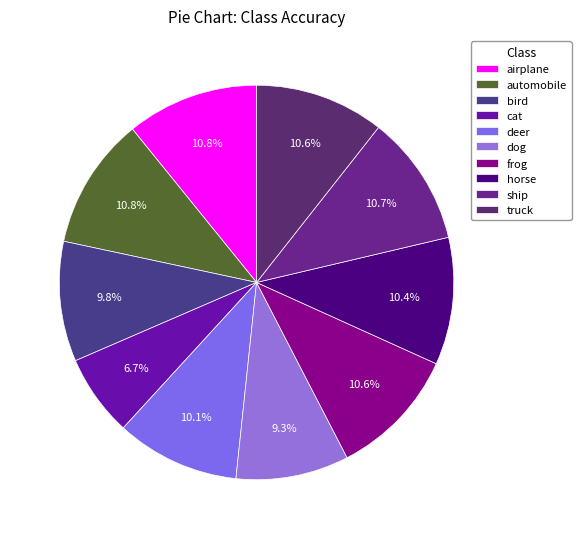

How many slices are in this pie chart?

10